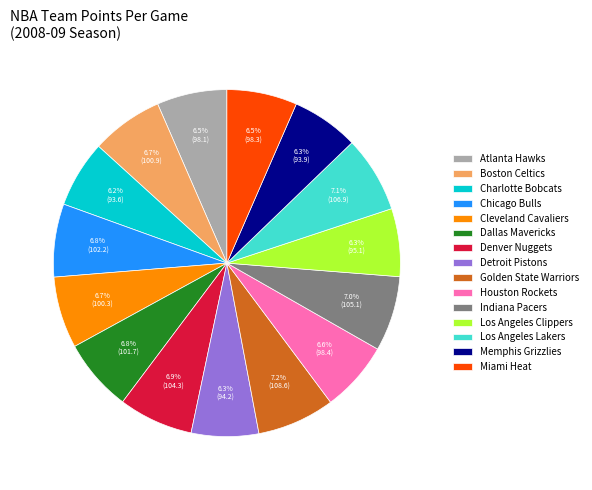

Does Boston Celtics account for over 50% of the chart?

No